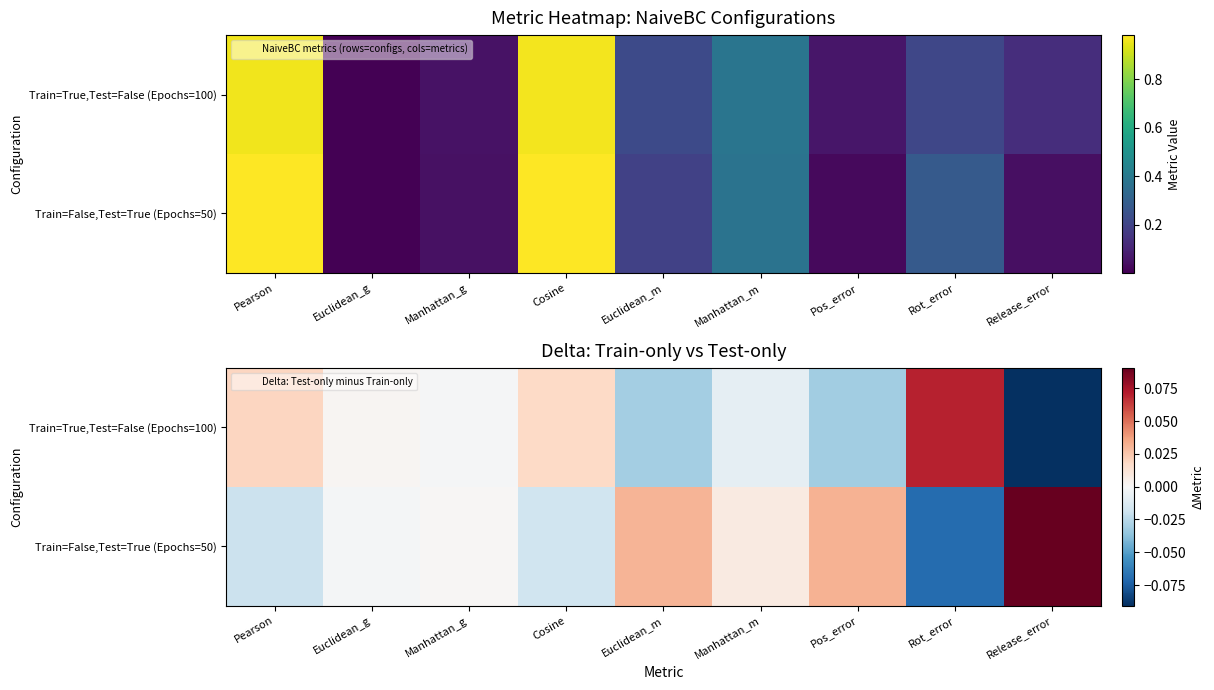

The value of Train=True,Test=False (Epochs=100) at Manhattan_m is -0.0. True or false?

False